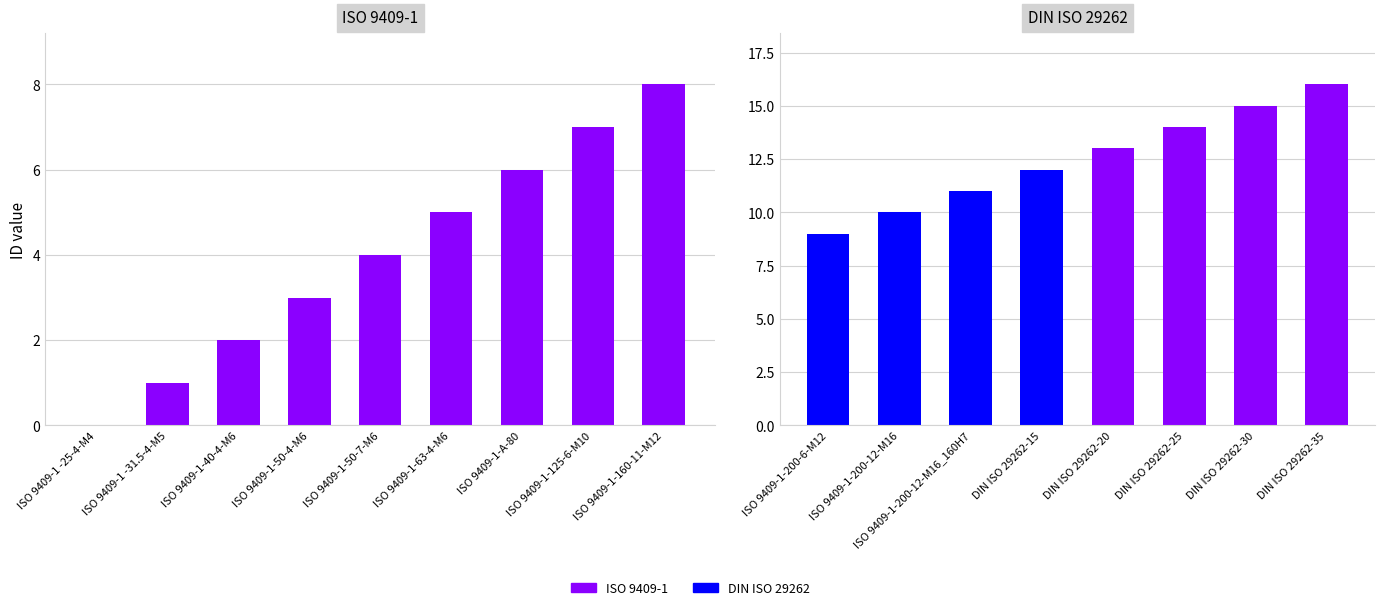

What is the label of the 6th bar from the right?

ISO 9409-1-50-4-M6